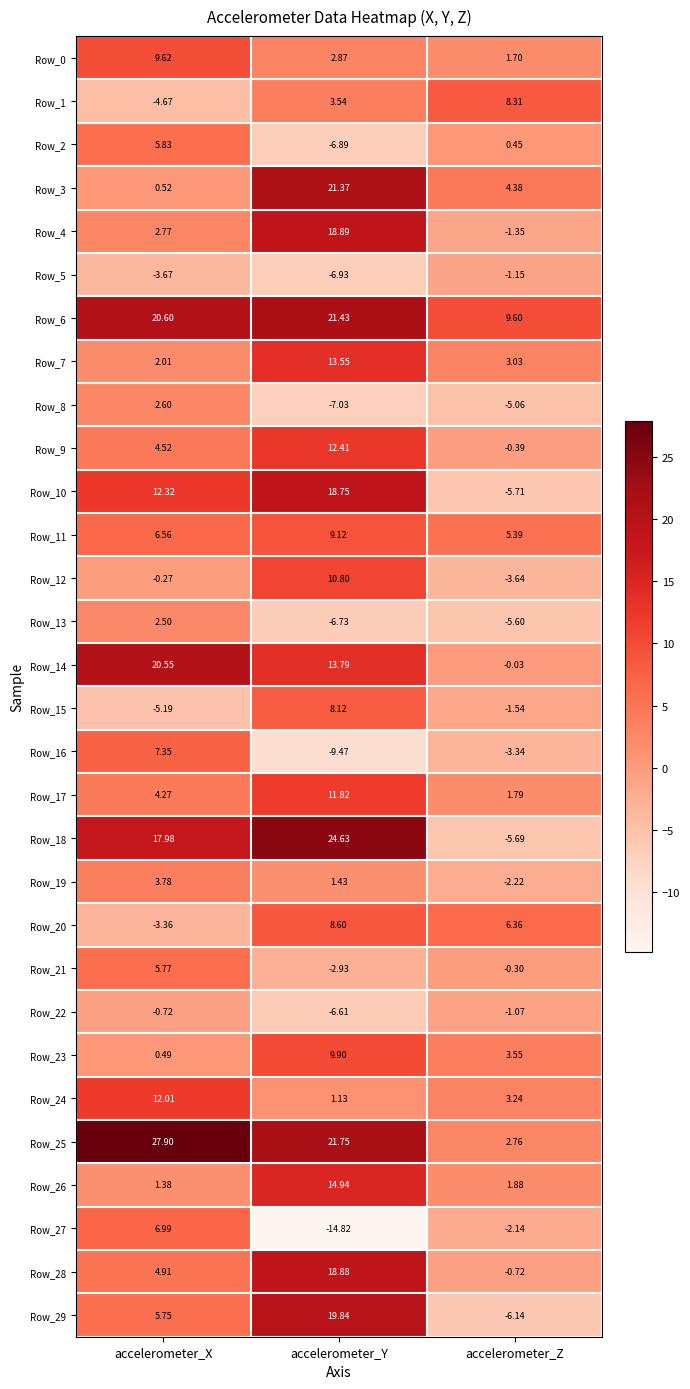

Rank the categories by Row_2 value from highest to lowest.

accelerometer_X, accelerometer_Z, accelerometer_Y